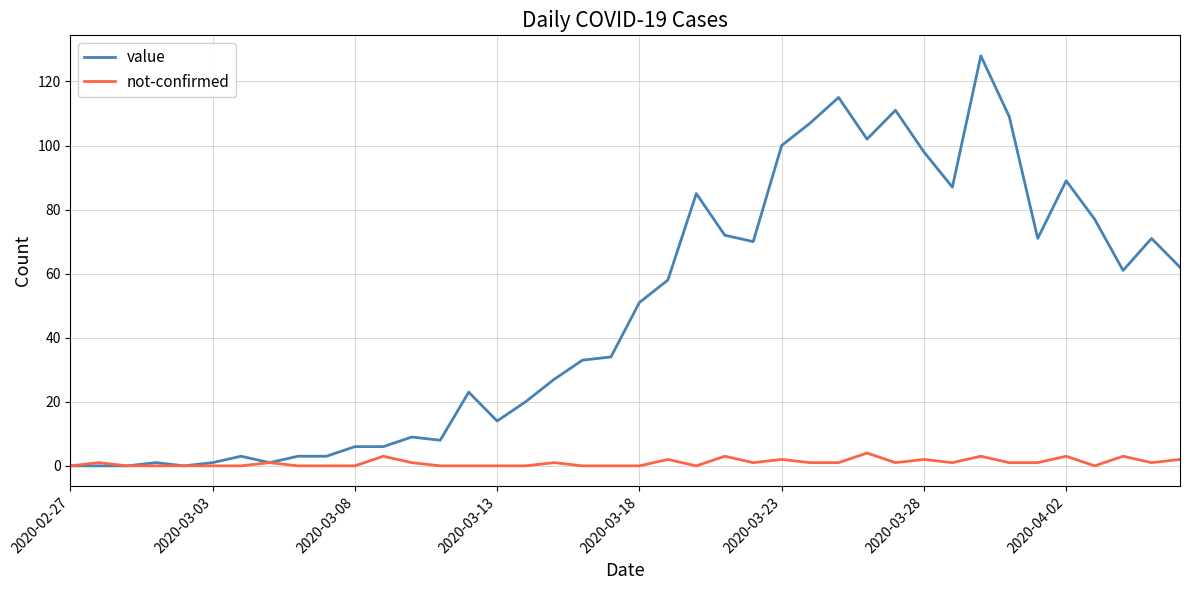

Which series has the largest range (max minus min)?

value